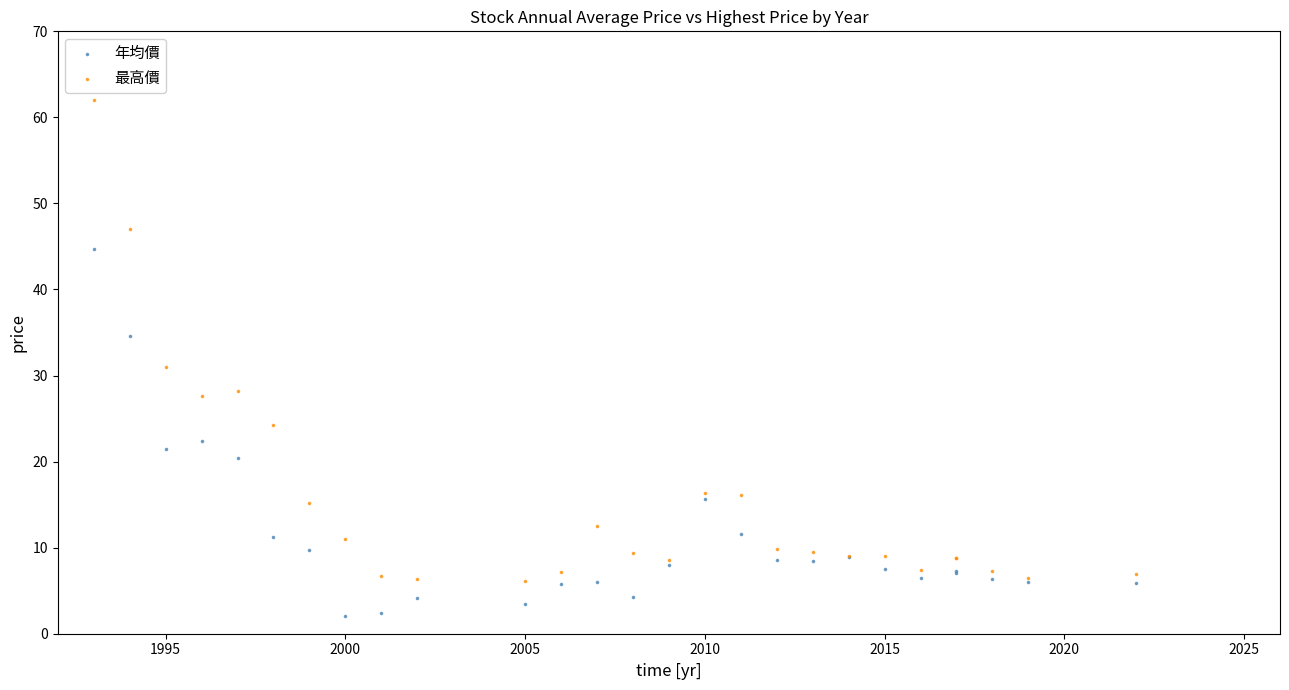

What are all the series names shown in the legend?

年均價, 最高價